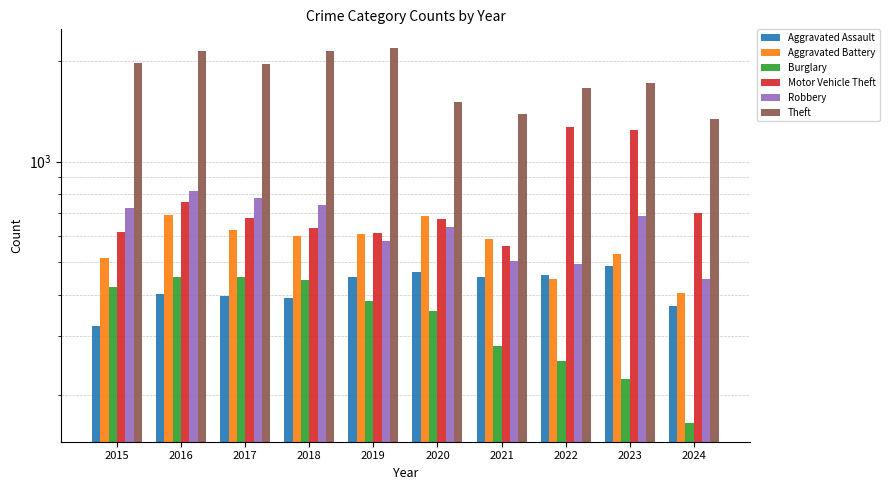

What is the difference between the second highest and minimum values in the Aggravated Battery series?

281